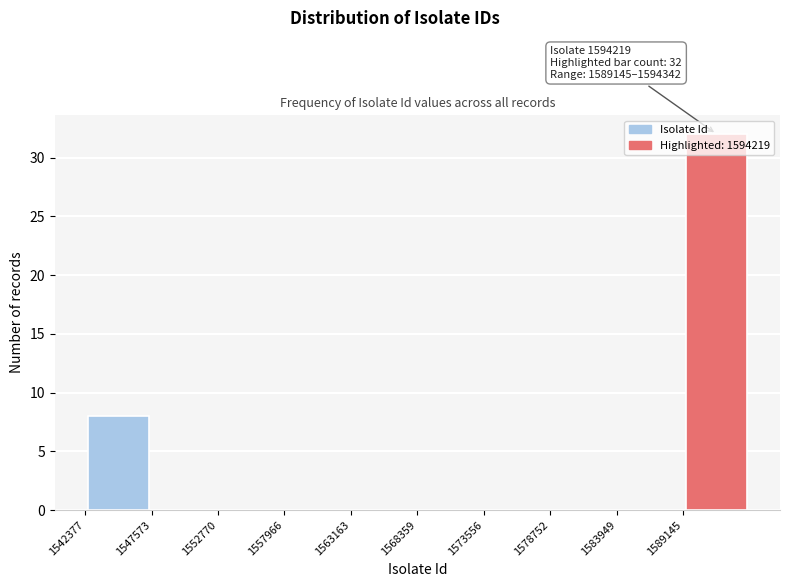

Which range on the x-axis has the tallest bar?

1589000 to 1594000